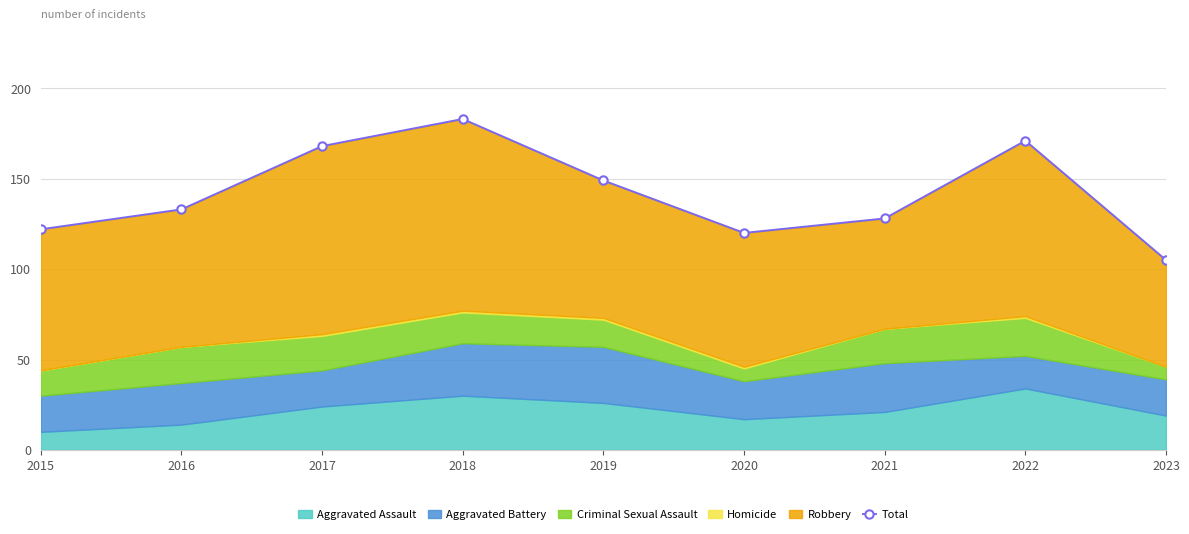

The chart shows a value of 149 at 2019. True or false?

True